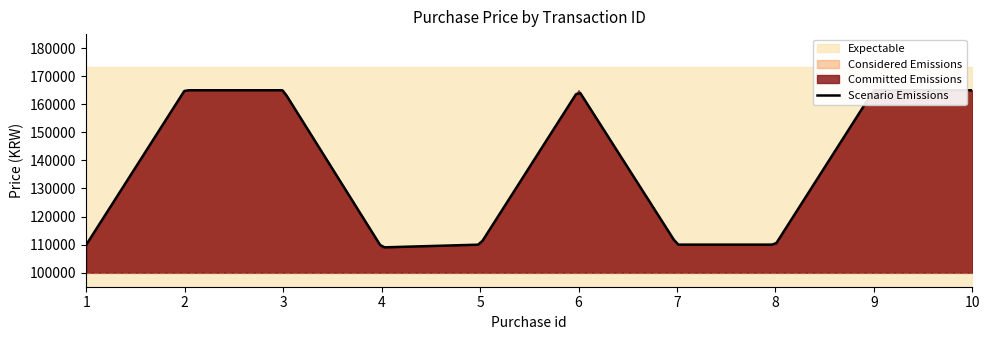

List the labels in order of value, largest first.

2, 3, 6, 9, 10, 1, 5, 7, 8, 4